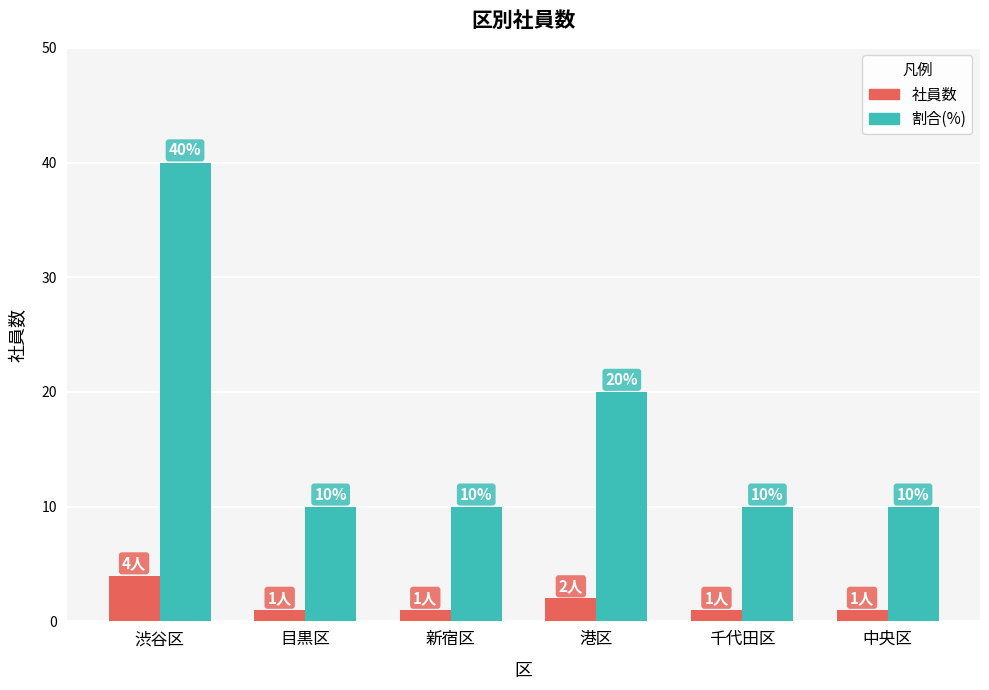

Which series has the widest spread of values?

割合(%)